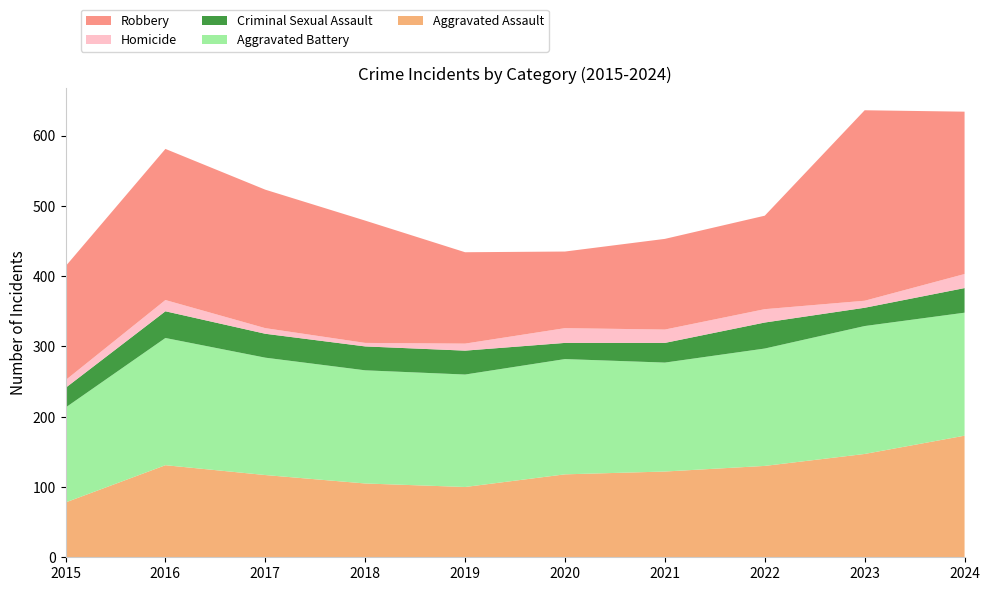

Reading left to right, list all the values displayed in this chart.

Aggravated Assault: 78	131	117	105	100	118	122	130	147	173
Aggravated Battery: 135	181	167	161	160	164	155	167	182	175
Criminal Sexual Assault: 28	38	34	34	34	23	28	37	26	35
Homicide: 11	16	8	5	10	21	19	19	10	20
Robbery: 162	215	197	174	130	109	129	133	271	231